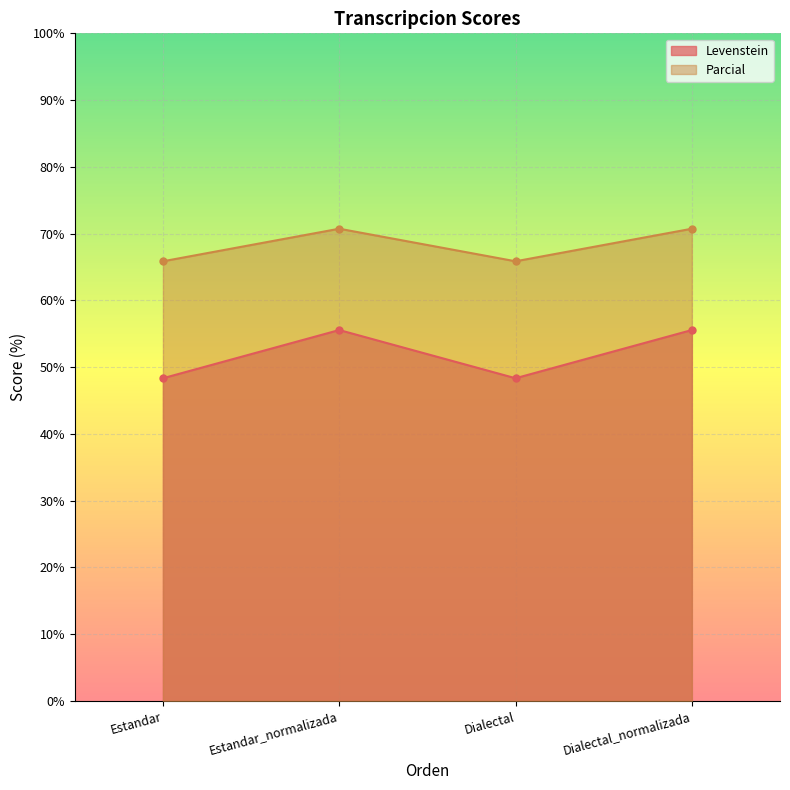

True or false: Parcial and Levenstein intersect in this chart.

False